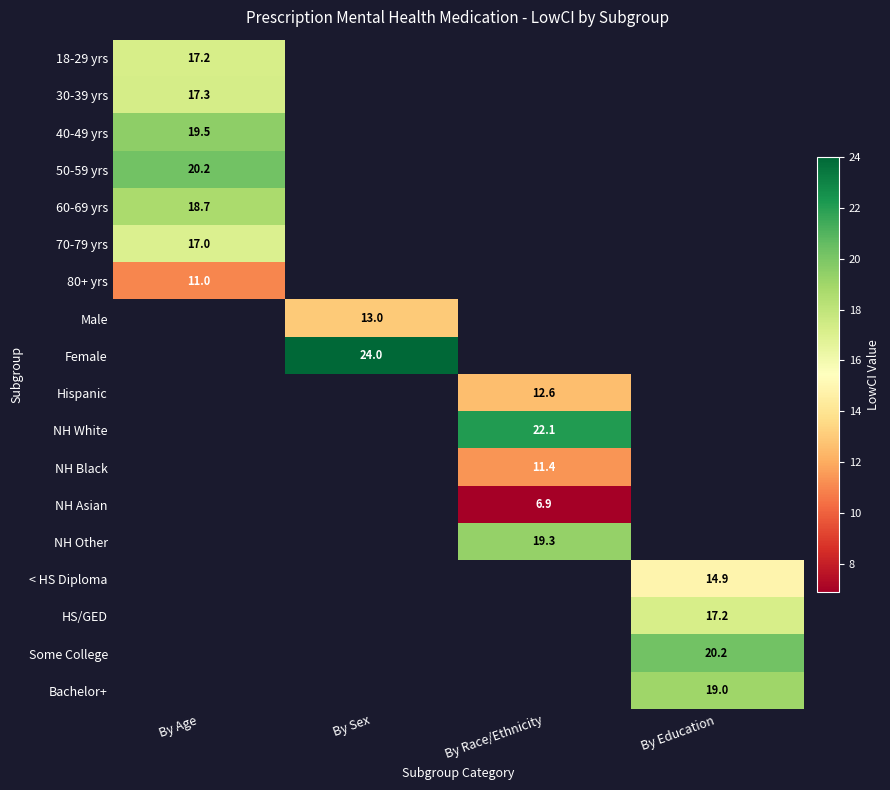

The value of 30-39 yrs at By Age is 11.4. True or false?

False